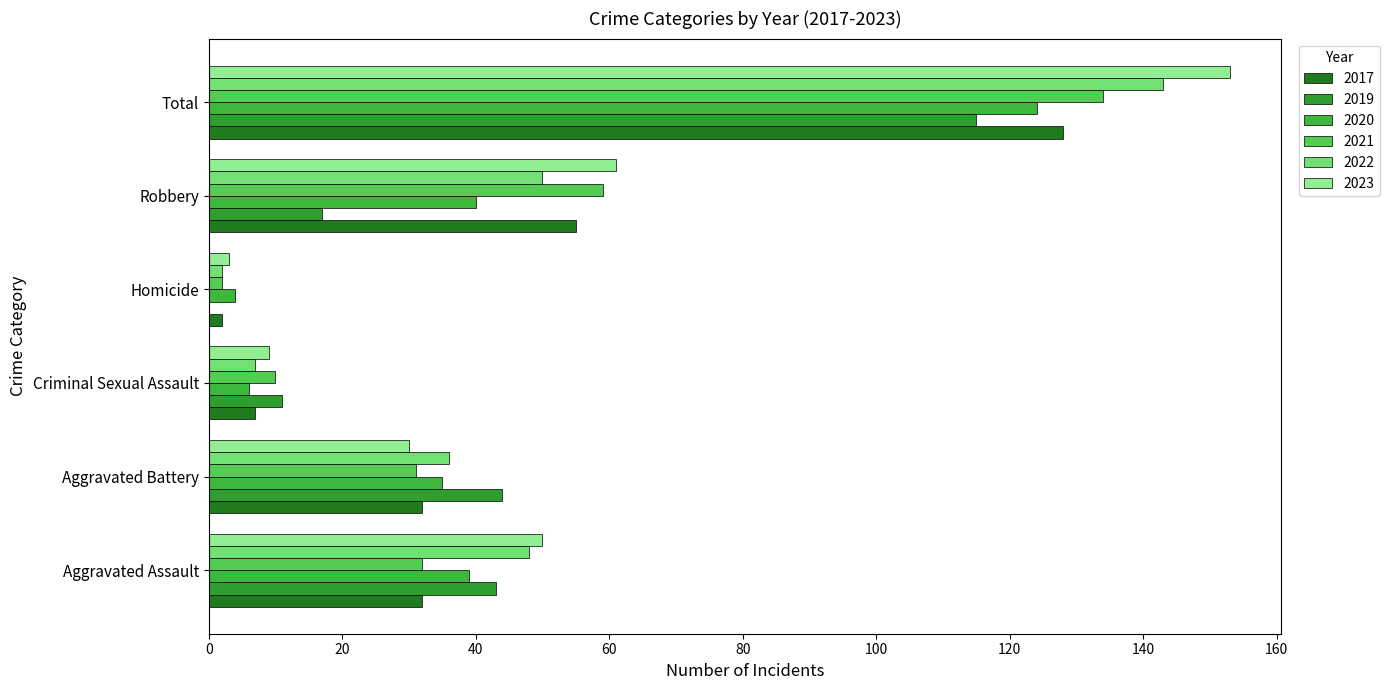

Reading right to left, what are all the values shown in this chart?

2017: 128	55	2	7	32	32
2019: 115	17	0	11	44	43
2020: 124	40	4	6	35	39
2021: 134	59	2	10	31	32
2022: 143	50	2	7	36	48
2023: 153	61	3	9	30	50